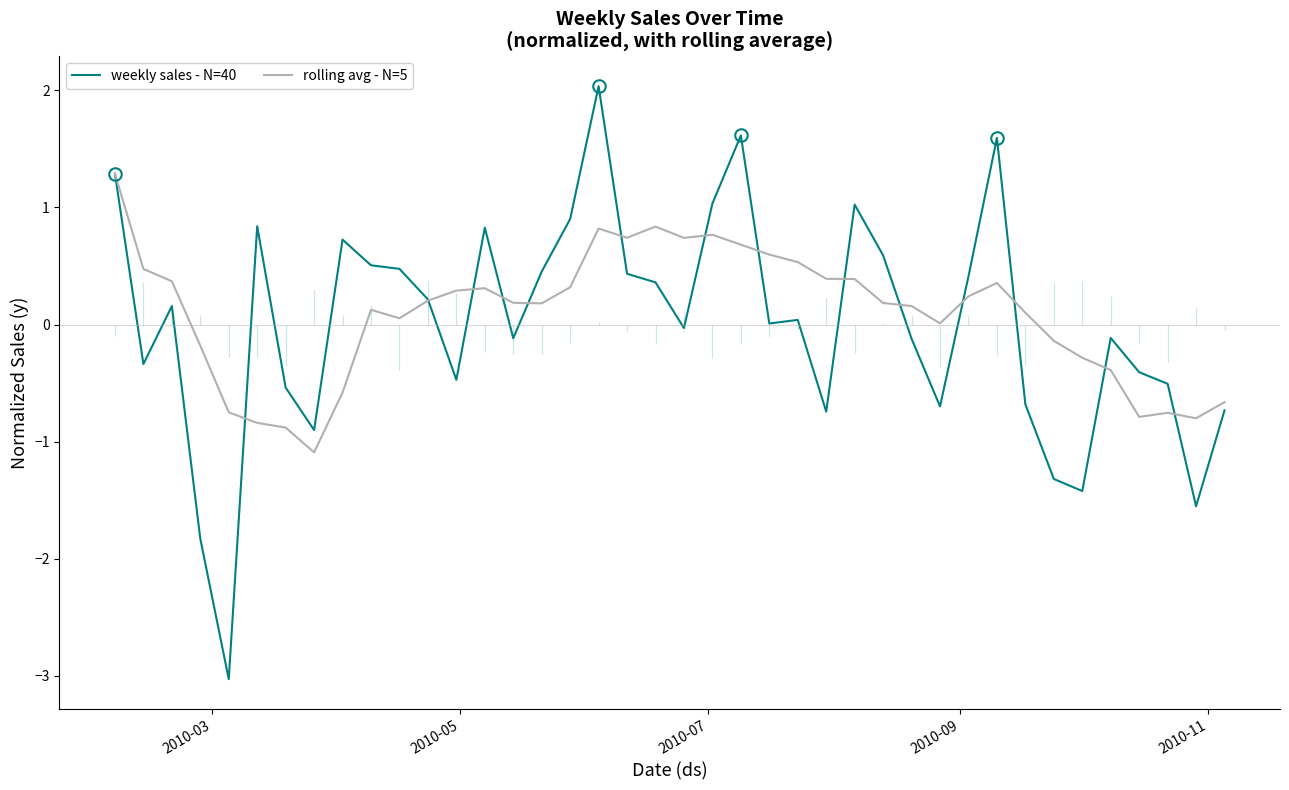

What is the minimum value for weekly sales - N=40?

-3.0